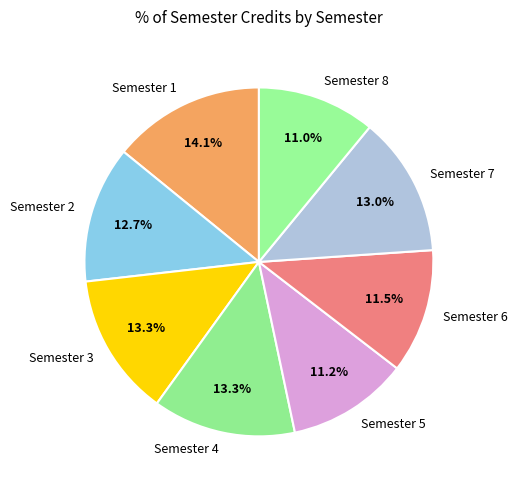

Count the number of slices in the pie.

8